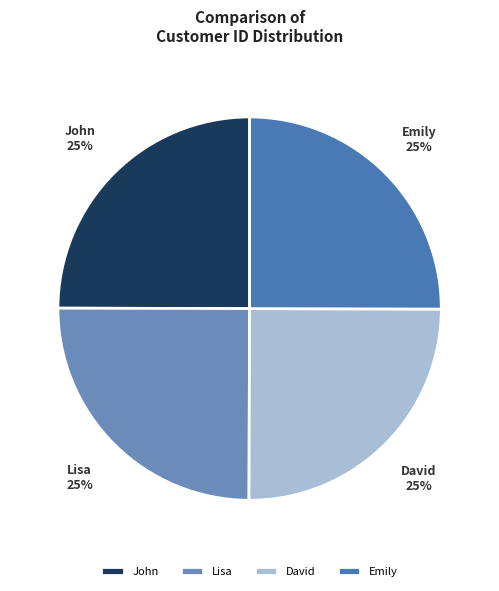

What percentage is the David slice, to the nearest percent?

25%